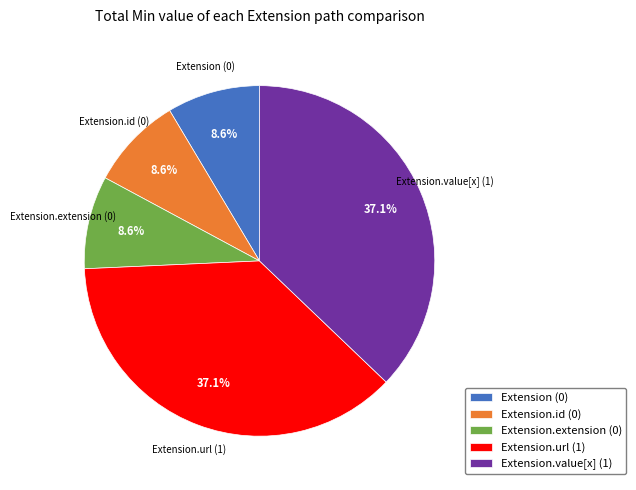

Combined, do Extension.url (1) and Extension (0) account for over 50%?

No